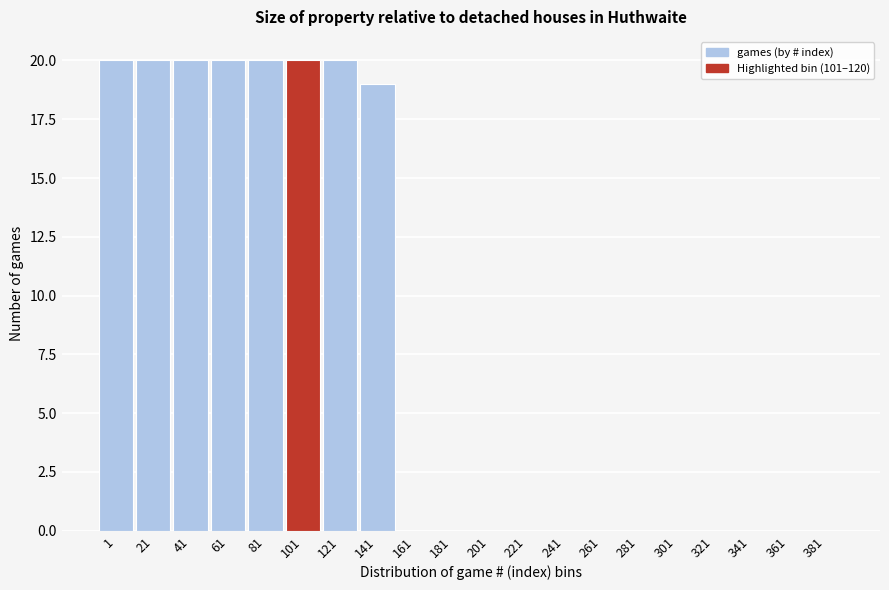

Reading left to right, list all the values displayed in this chart.

1=20	21=20	41=20	61=20	81=20	101=20	121=20	141=19	161=0	181=0	201=0	221=0	241=0	261=0	281=0	301=0	321=0	341=0	361=0	381=0